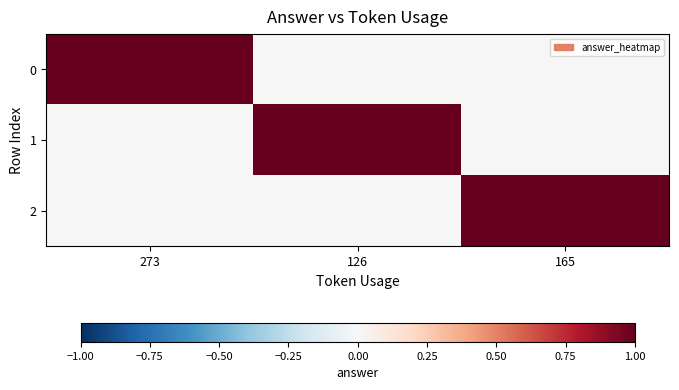

At which category does the chart reach its minimum across all series?

126